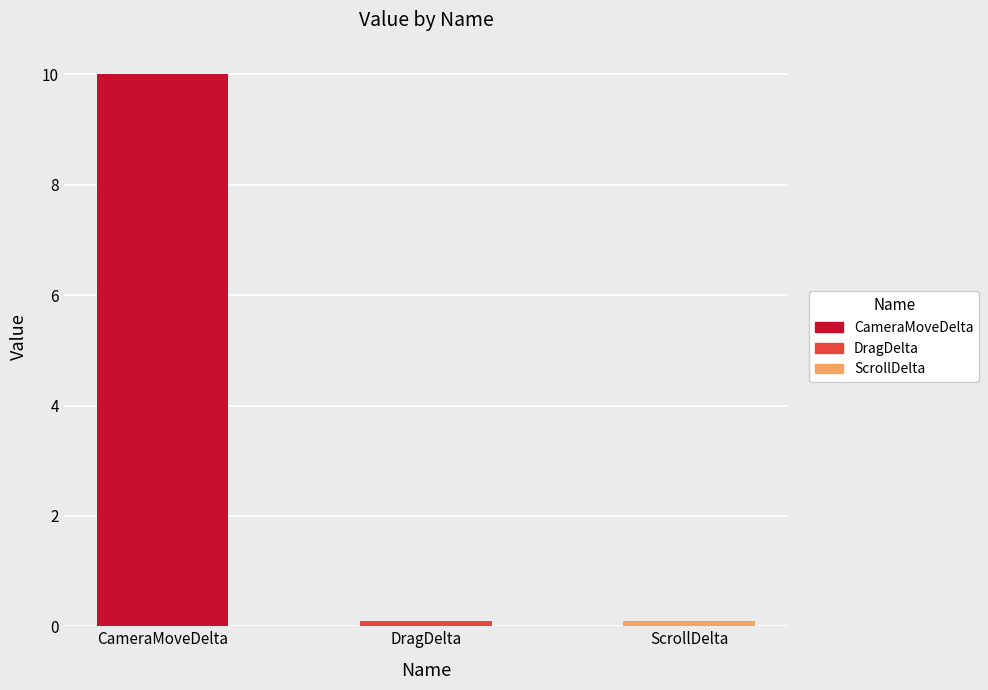

Which has a higher value, CameraMoveDelta or ScrollDelta?

CameraMoveDelta